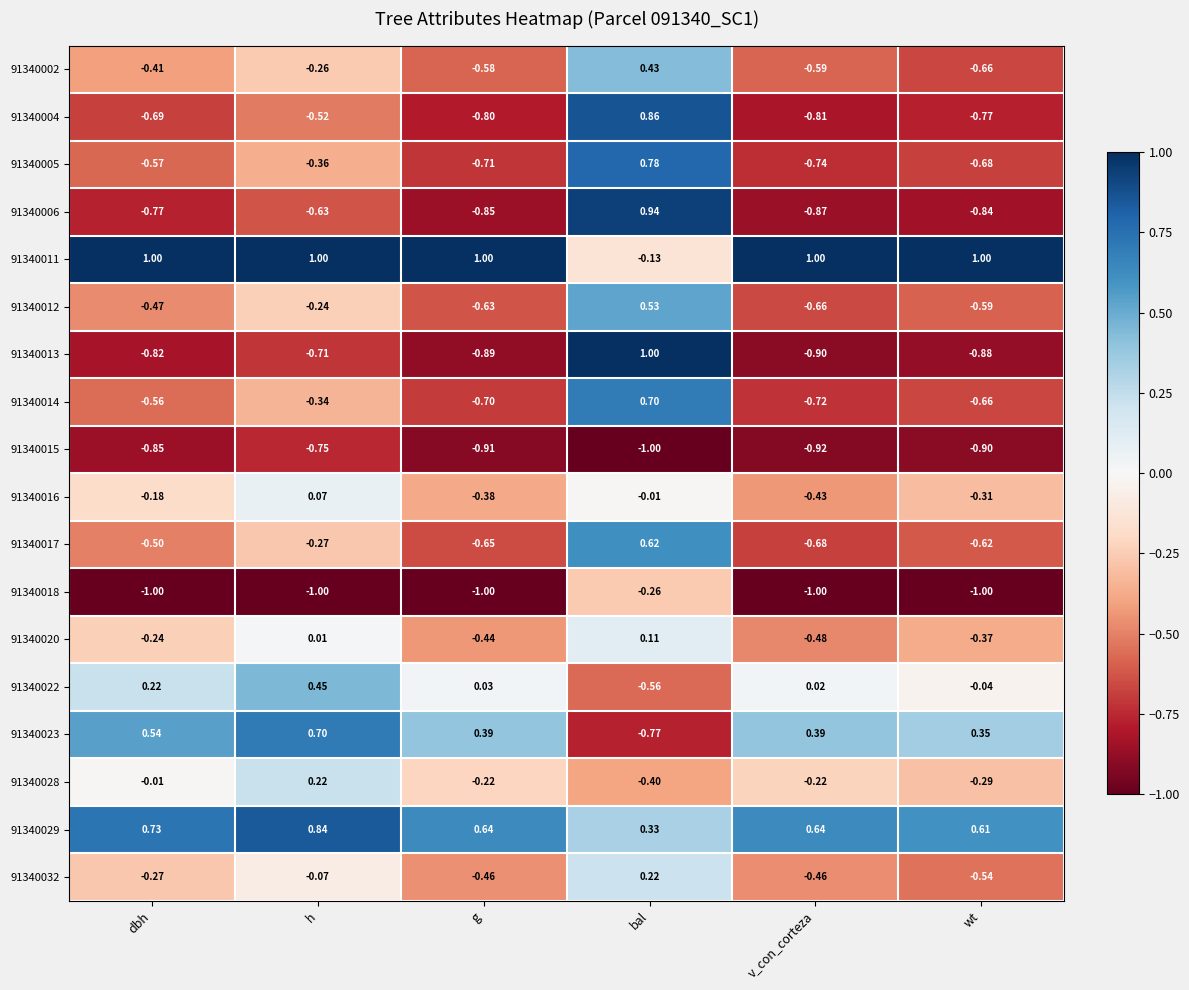

At which category is the sum across all series the highest?

bal